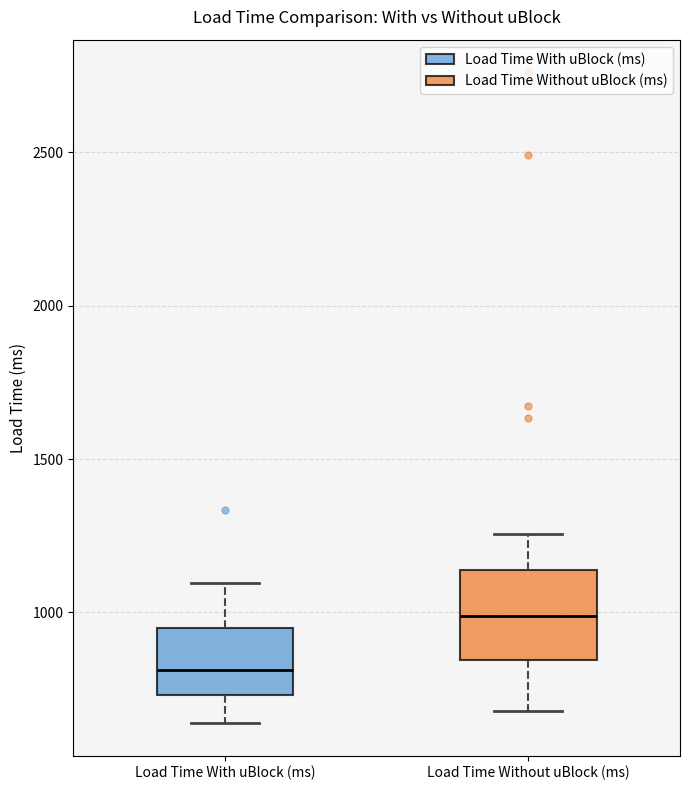

Where does the lower whisker of the box for Load Time With uBlock (ms) end on the y-axis? The values are not printed on the chart, so give them approximately, as read against the axis.

650